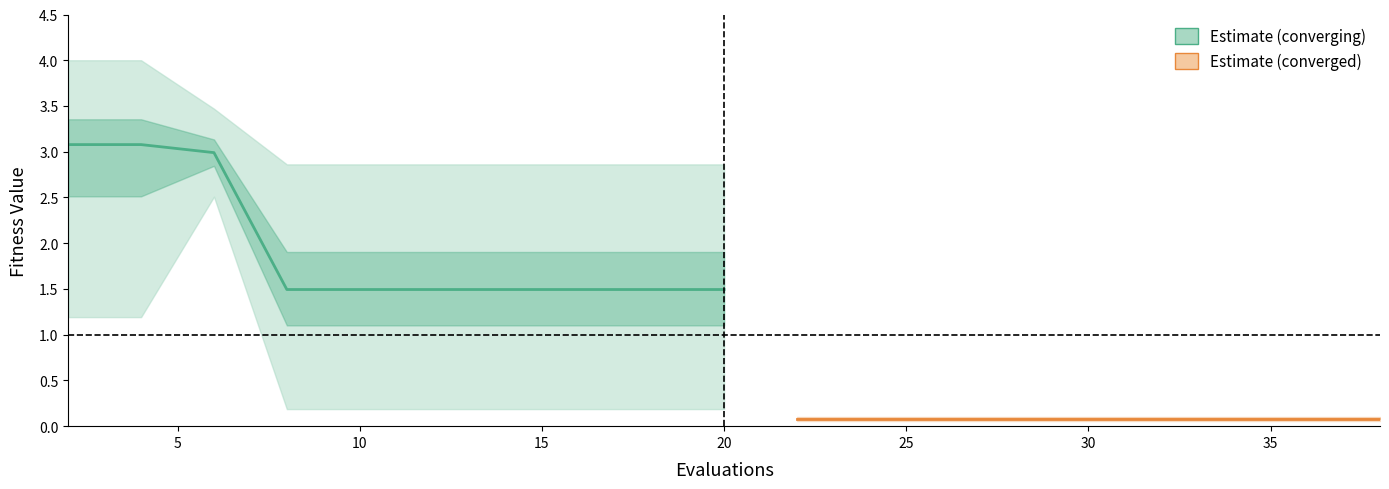

What value does the data have at 20?

1.5